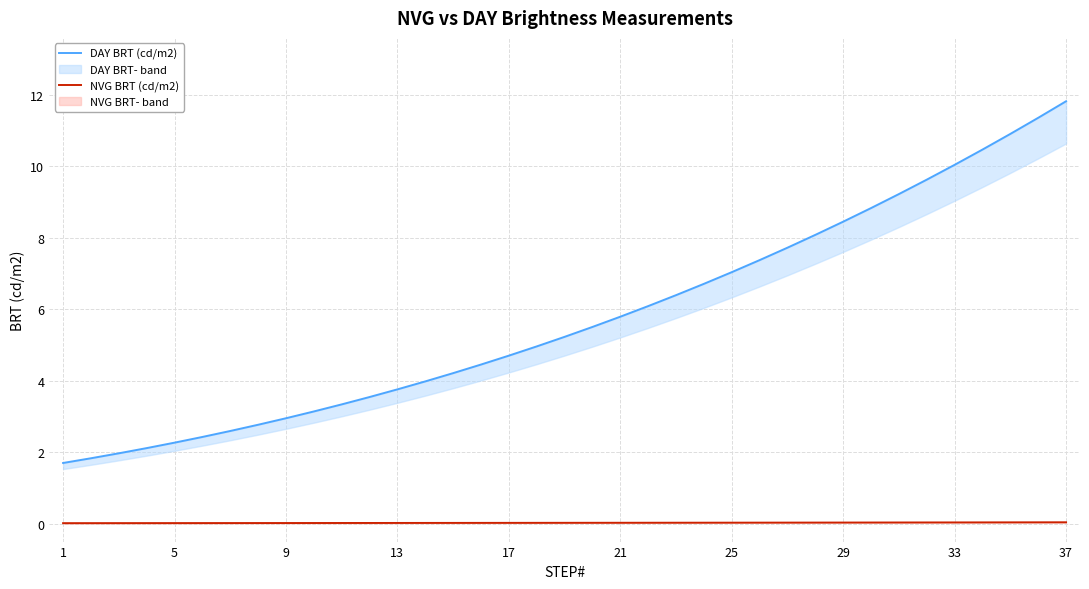

What is the average value of the DAY BRT (cd/m2) series?

5.8